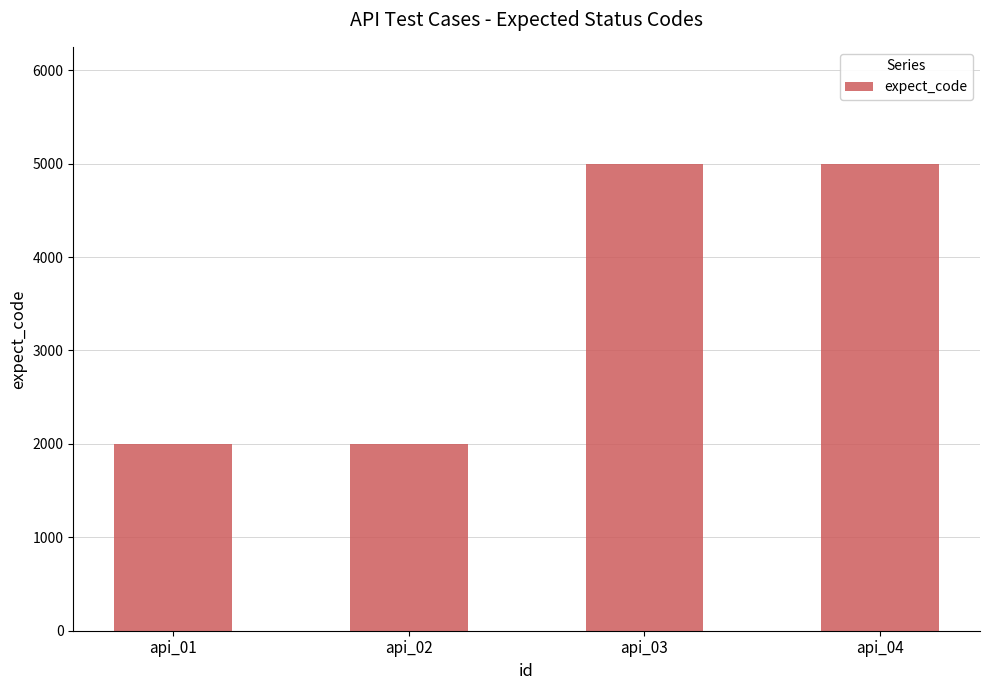

Between api_02 and api_03, which is larger?

api_03